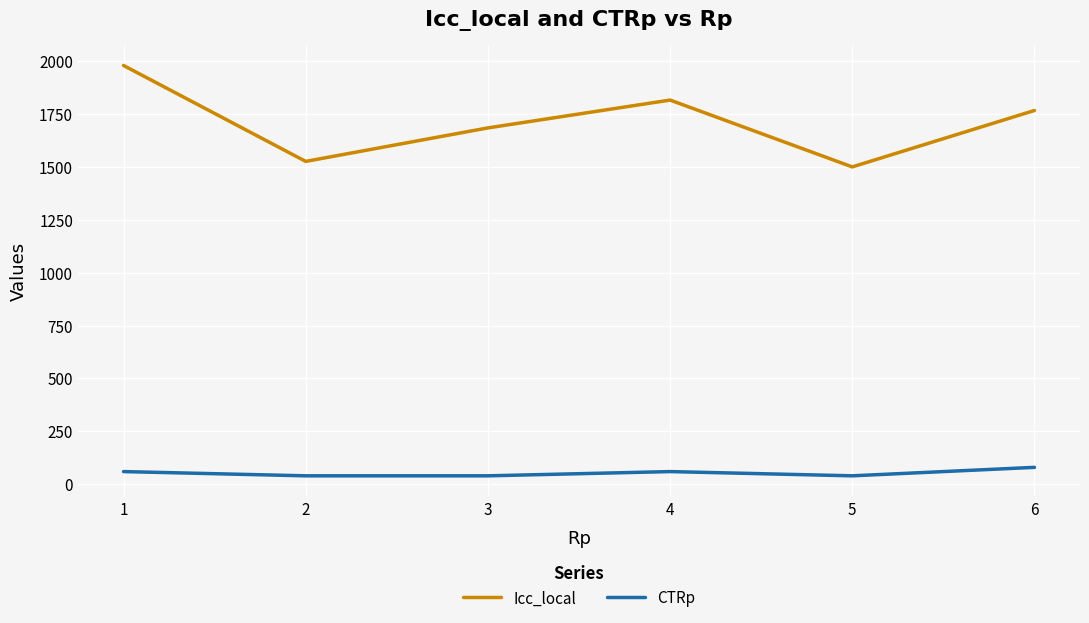

True or false: Icc_local and CTRp cross at least once.

False